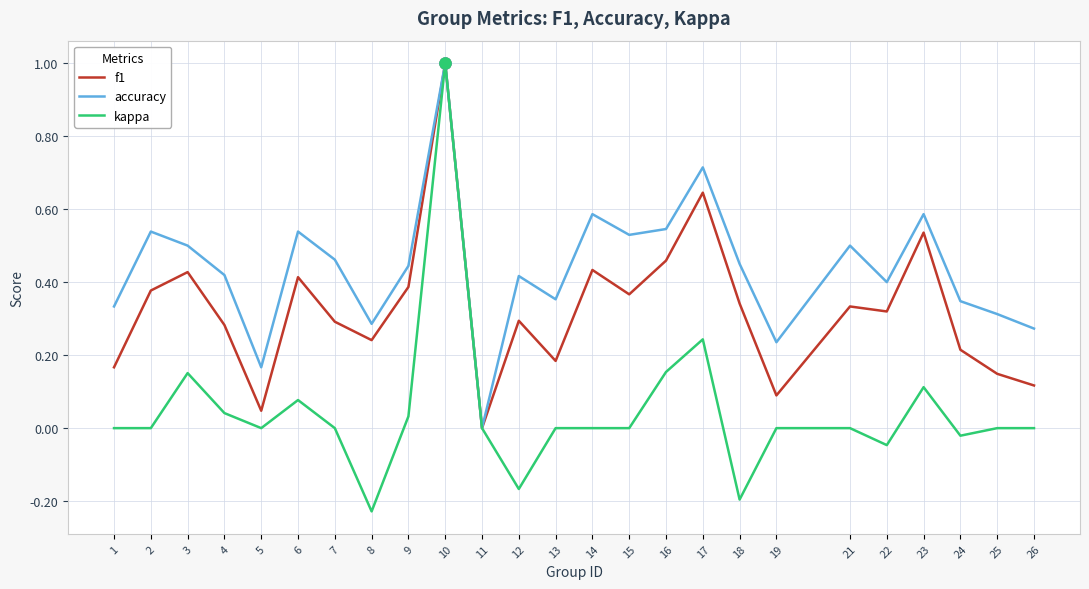

How many lines are shown in the chart?

3